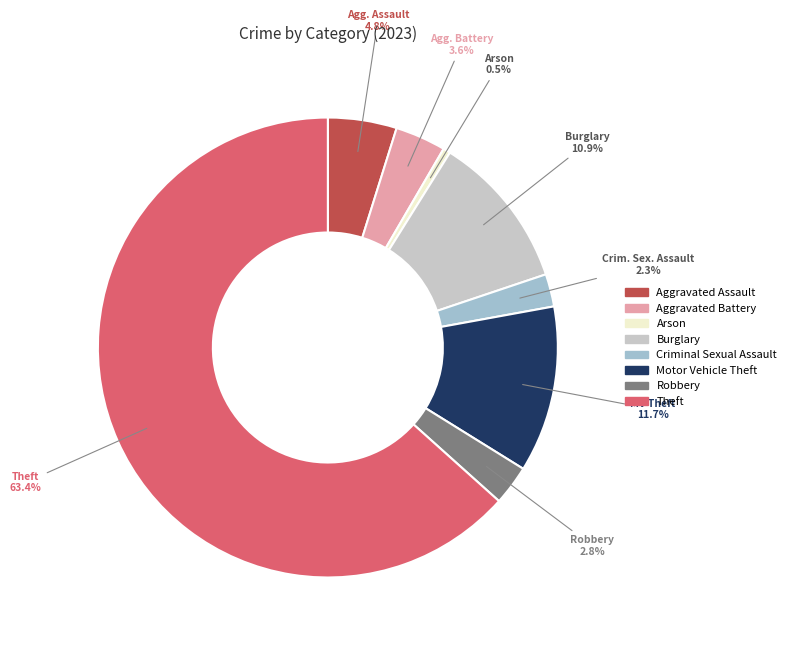

Rank the categories by value from lowest to highest.

Arson, Criminal Sexual Assault, Robbery, Aggravated Battery, Aggravated Assault, Burglary, Motor Vehicle Theft, Theft